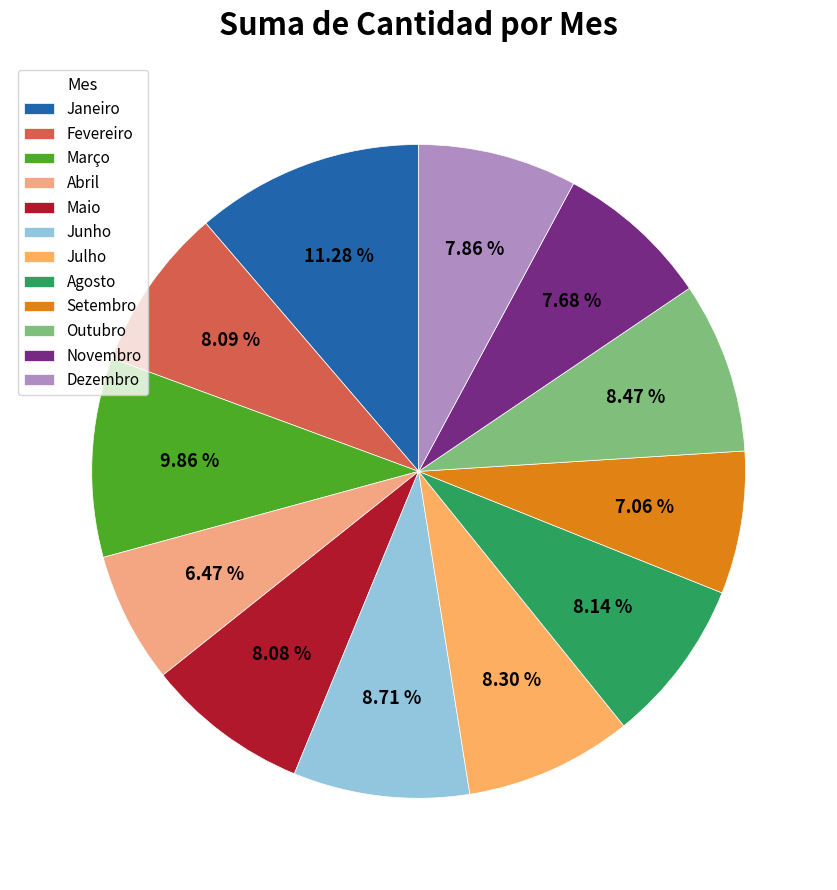

What percentage do Junho and Setembro together represent?

15.8%